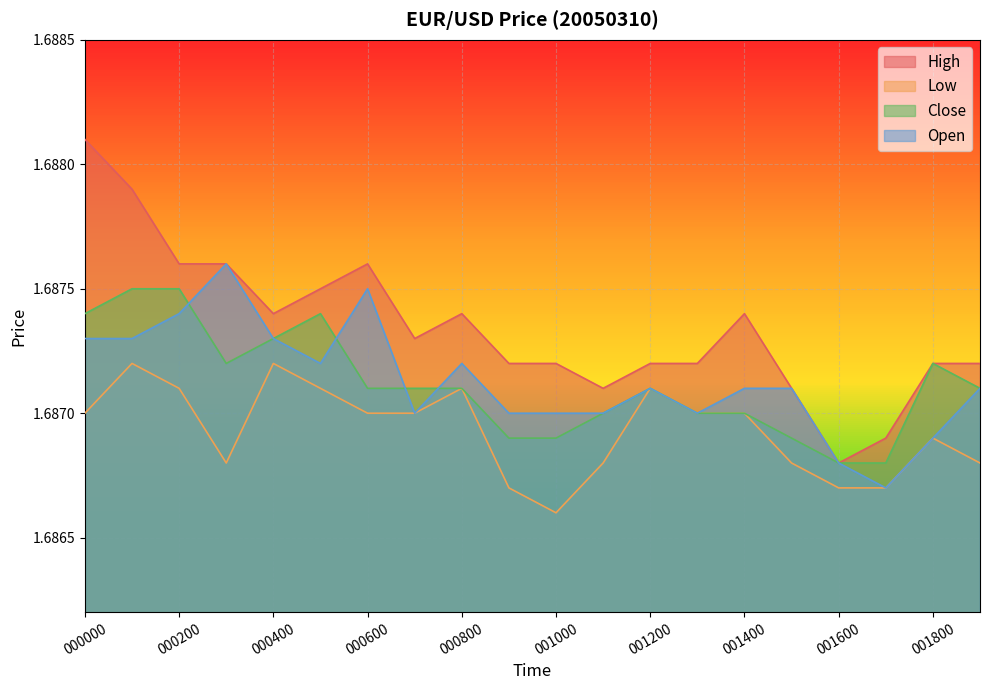

What is the minimum value shown in the chart?

1.7